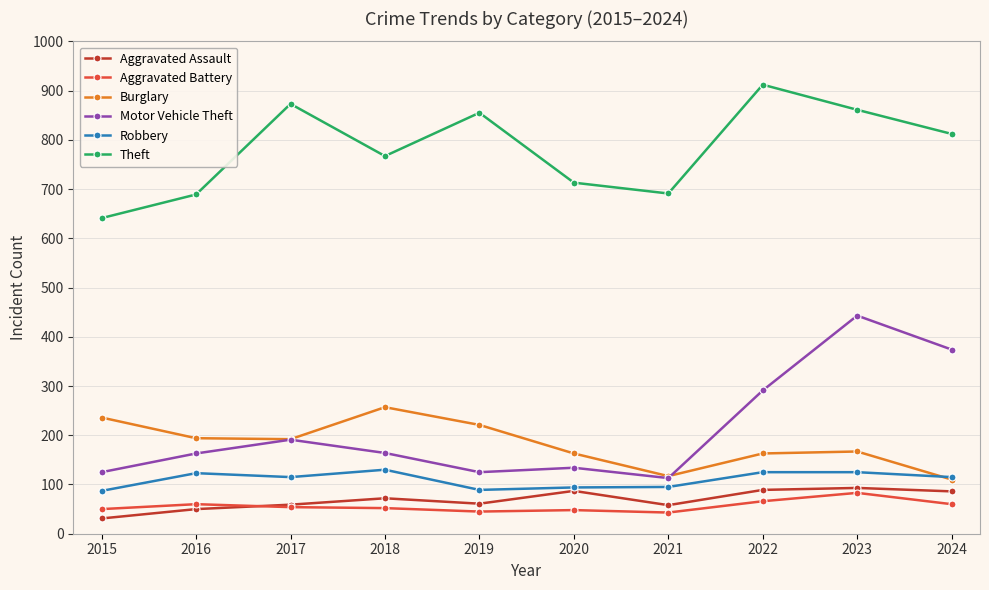

True or false: Burglary and Theft cross at least once.

False